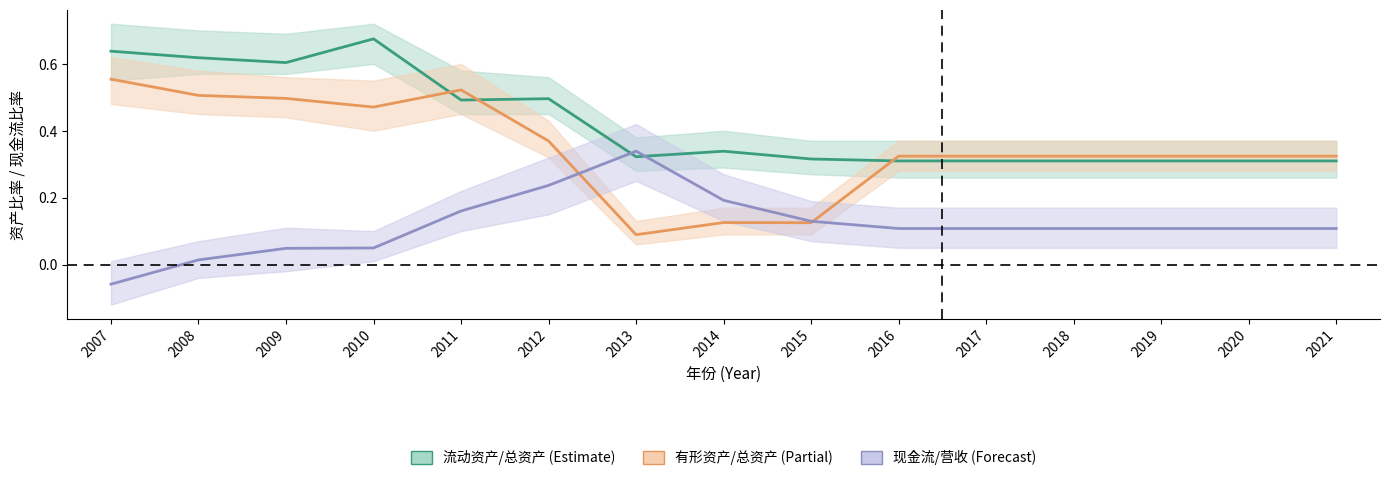

Which series has the largest total across all categories?

流动资产/总资产 (Estimate)